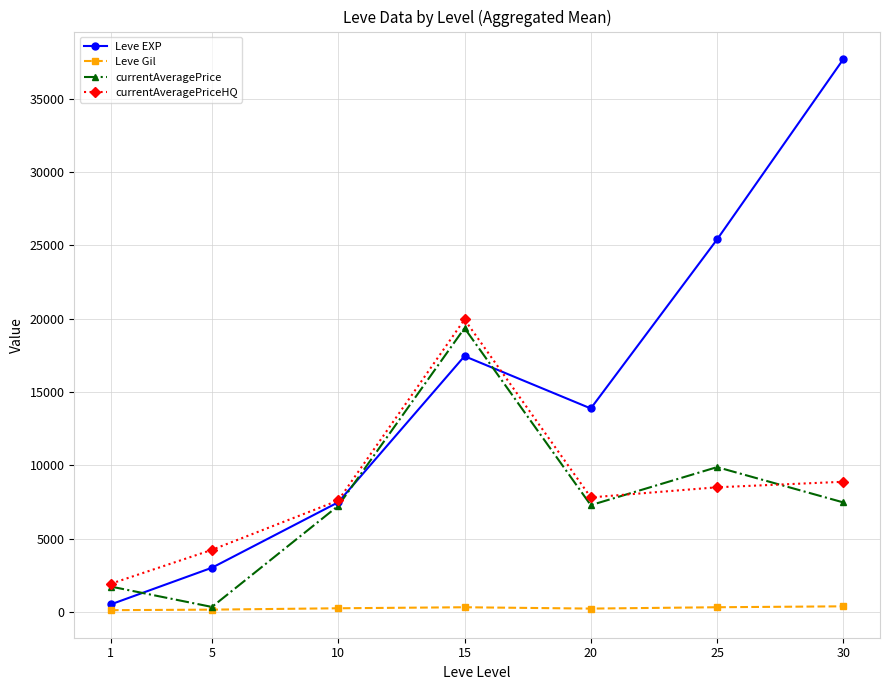

How many lines are shown in the chart?

4